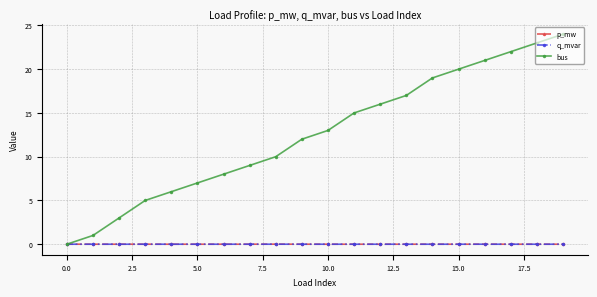

True or false: p_mw has more than 2 points higher than both neighbors.

True